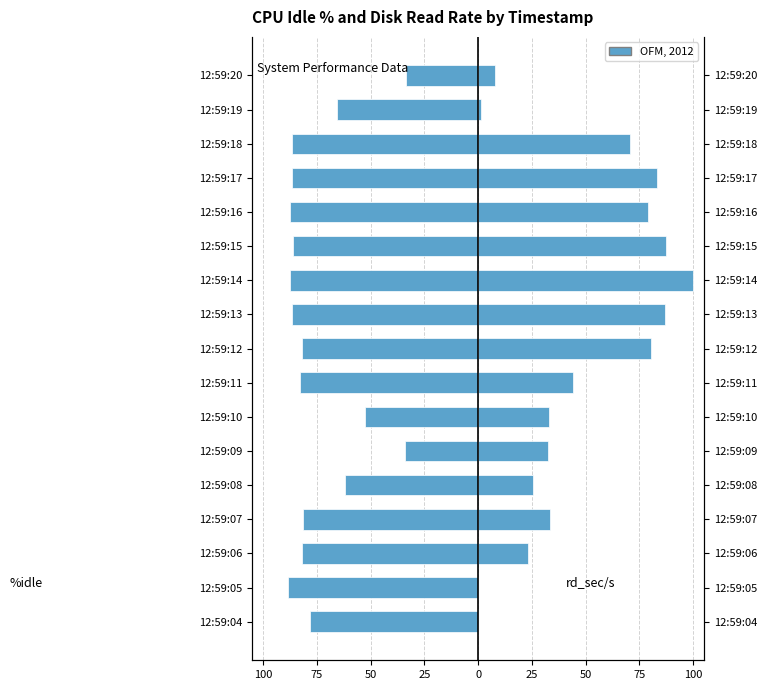

What is the difference between the maximum and minimum values in the %idle series?

54.5